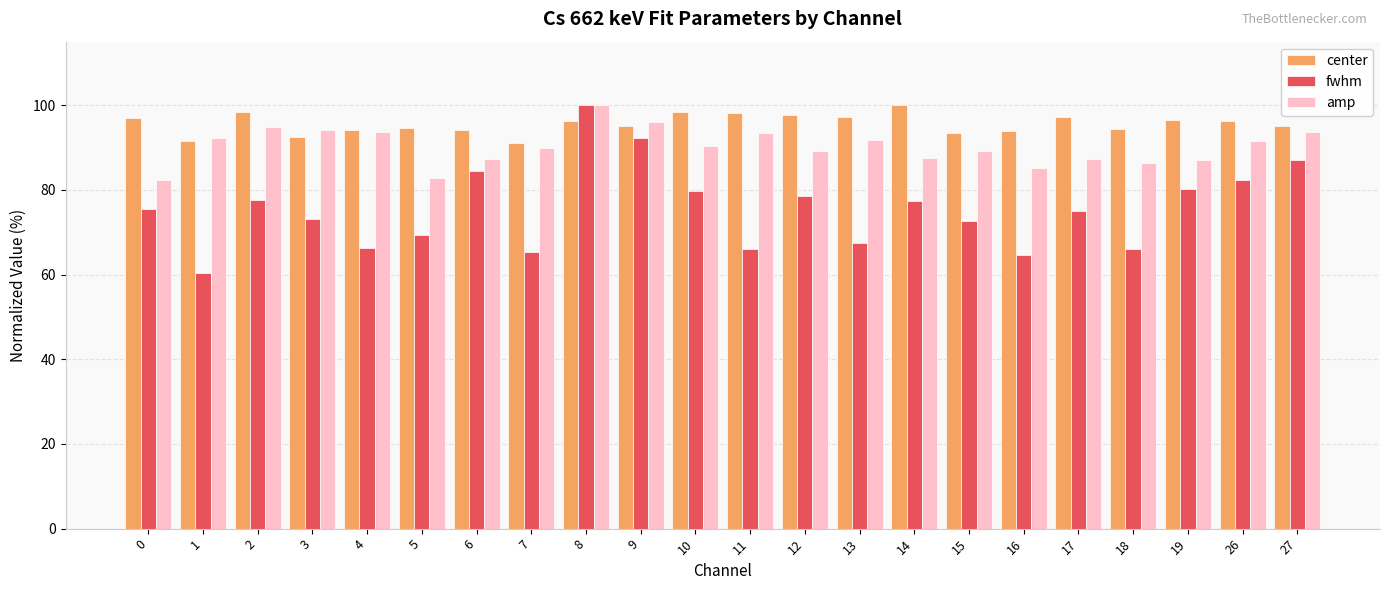

How many distinct data groups are displayed?

3